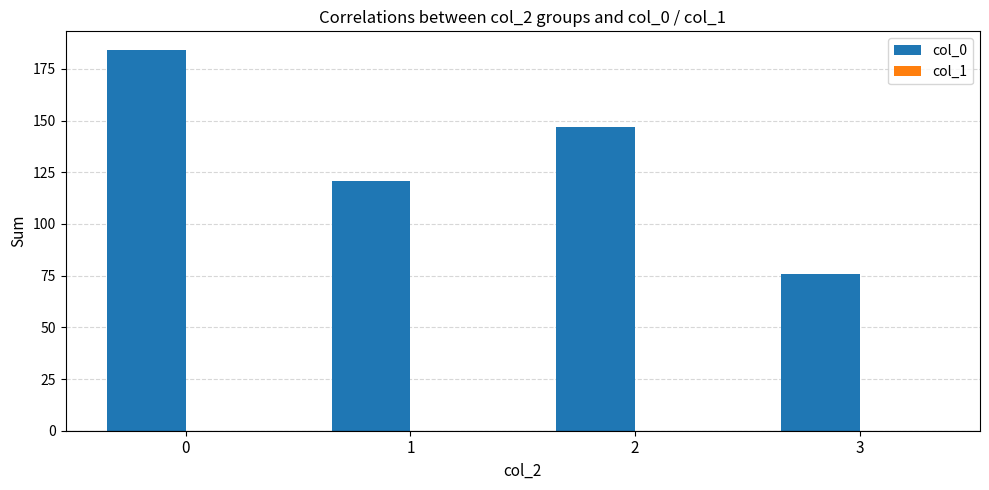

What is the change in value from 0 to 2?

-37